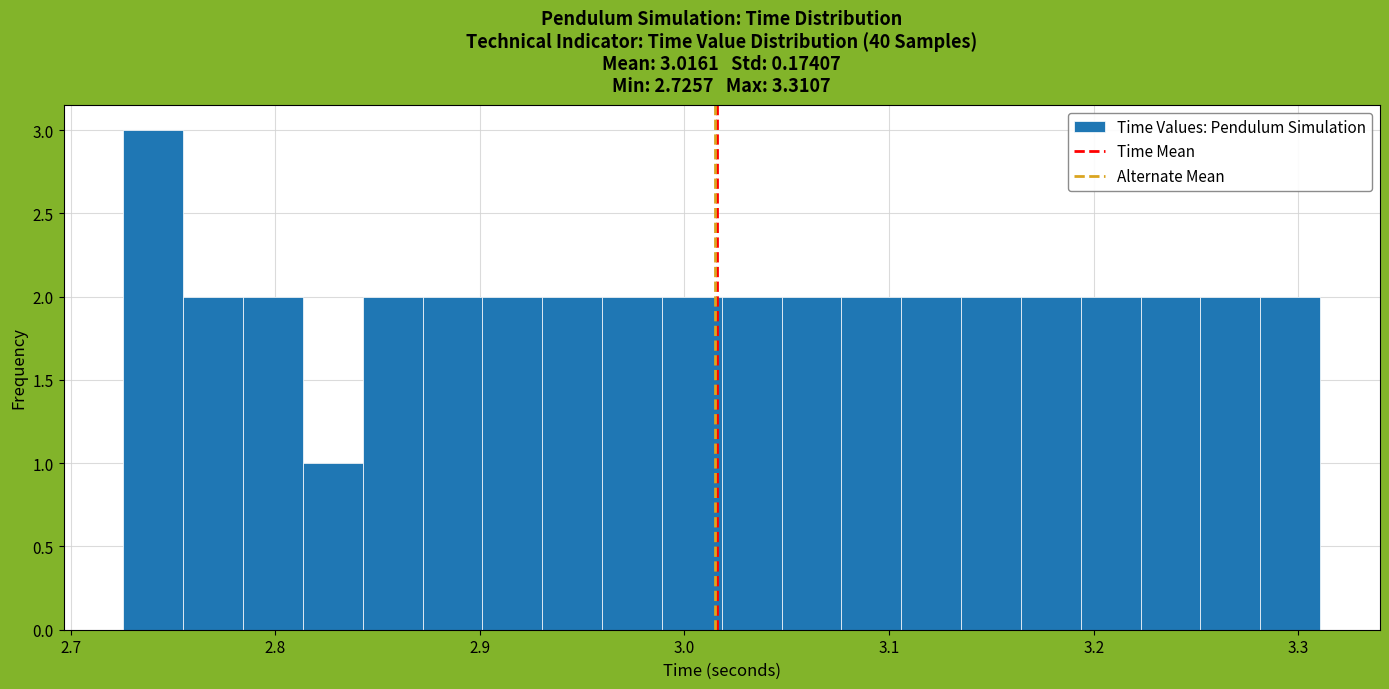

Around what value on the x-axis is the tallest bar? Give the approximate position of its centre, as read against the axis.

2.74